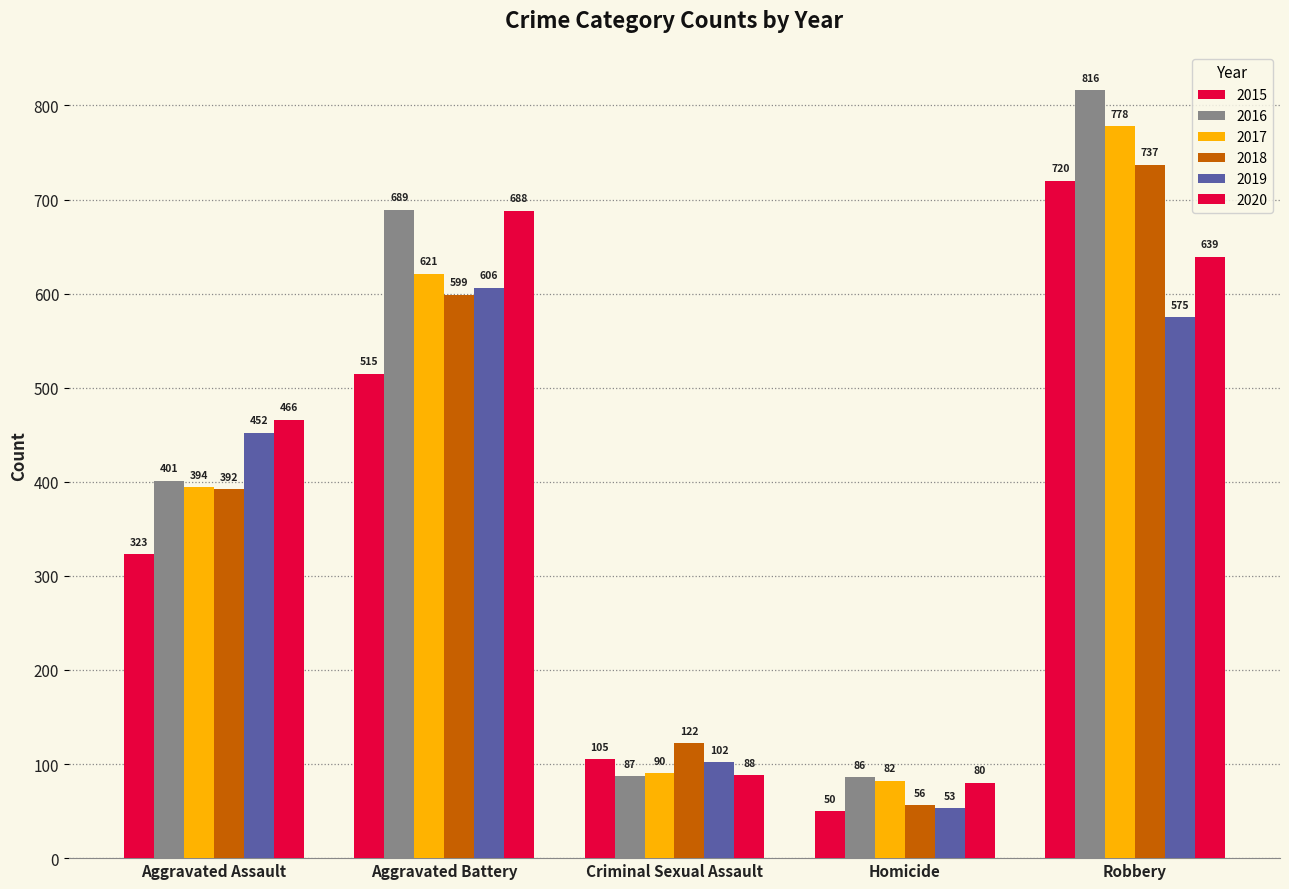

What is the label of the 1st bar from the left?

Aggravated Assault